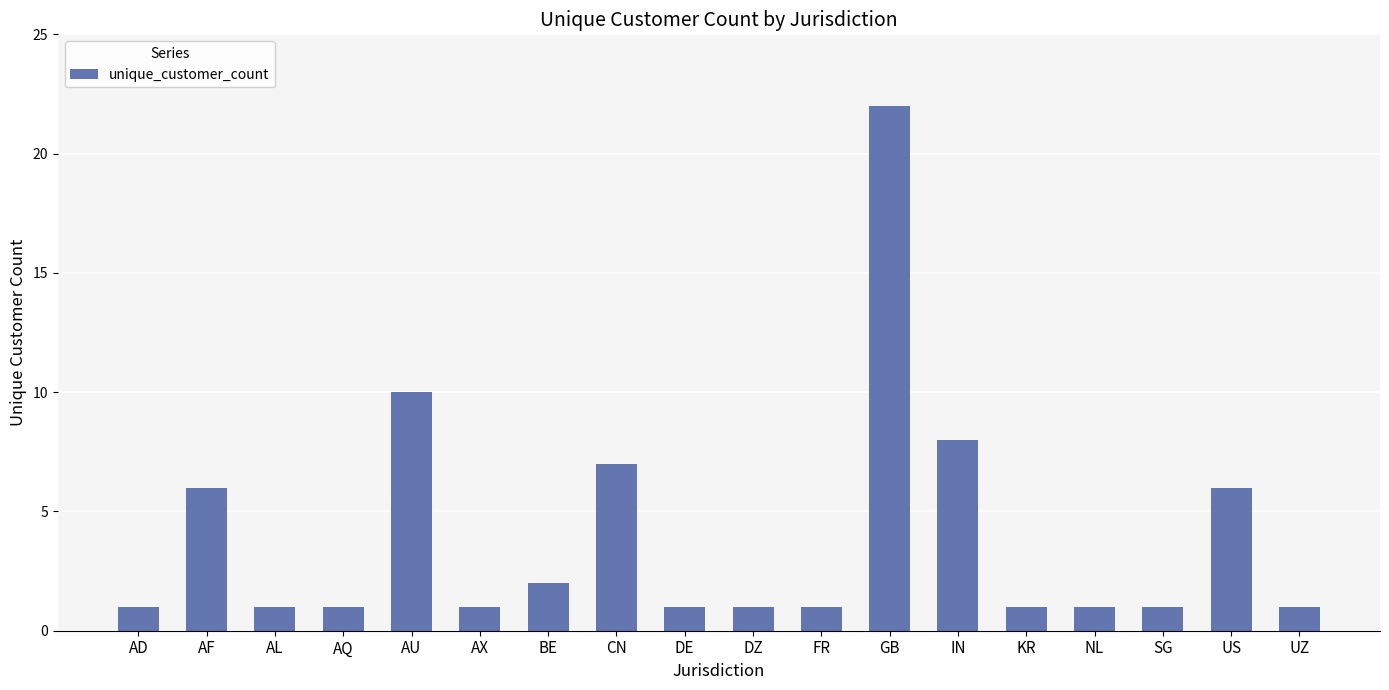

What position from the right is AX?

13